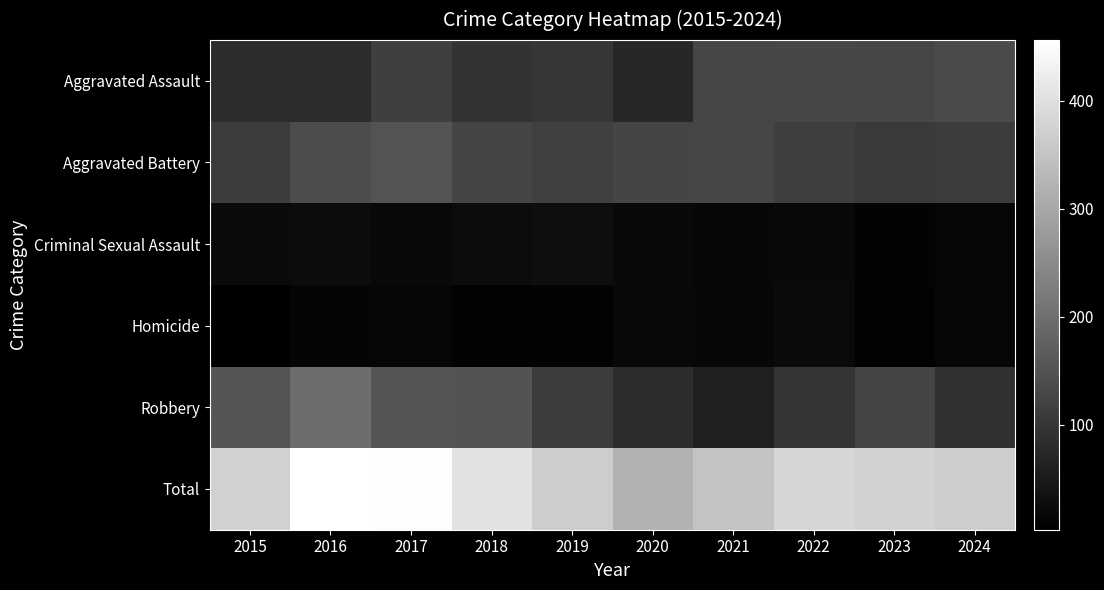

Rank the series by their maximum value, from lowest to highest.

Homicide, Criminal Sexual Assault, Aggravated Assault, Aggravated Battery, Robbery, Total